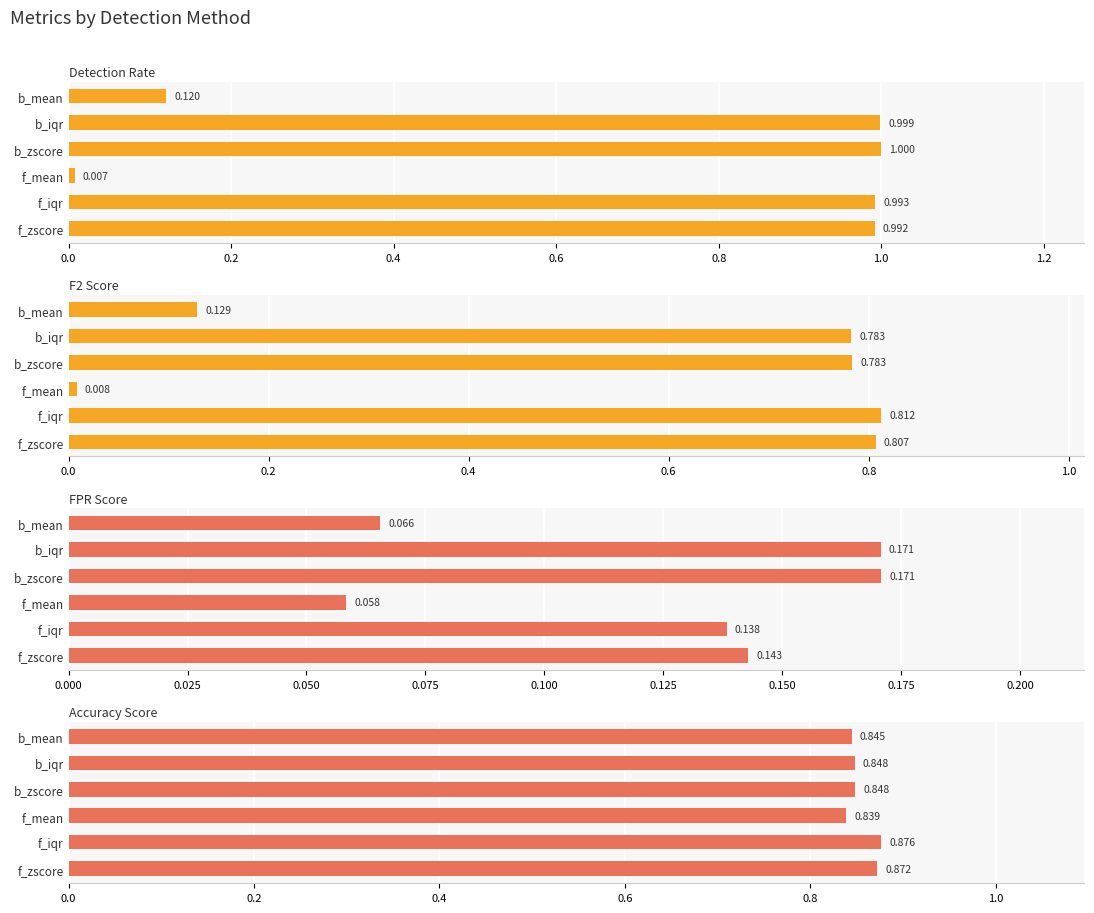

At how many categories does at least one series exceed 0?

6